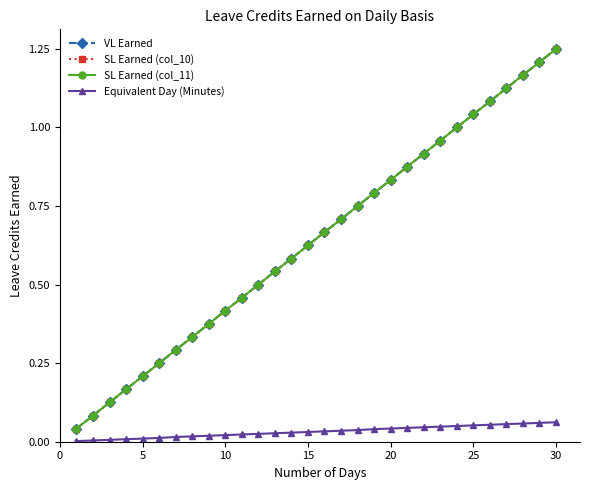

Does the chart have visible grid lines?

No